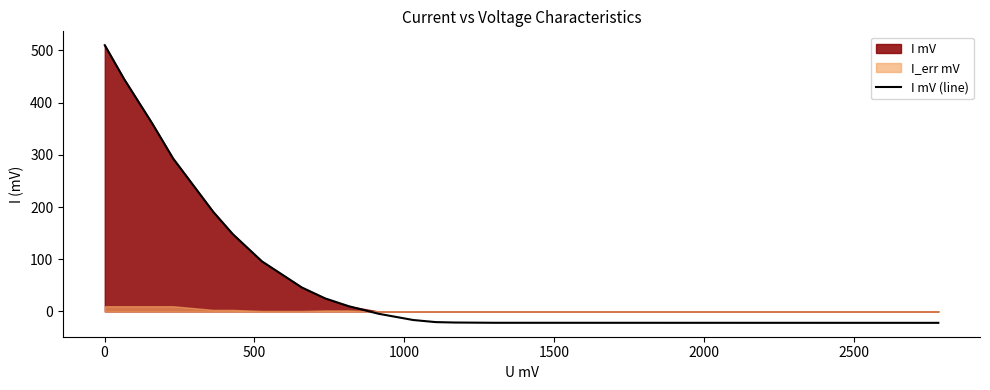

How many data points does each series have?

16